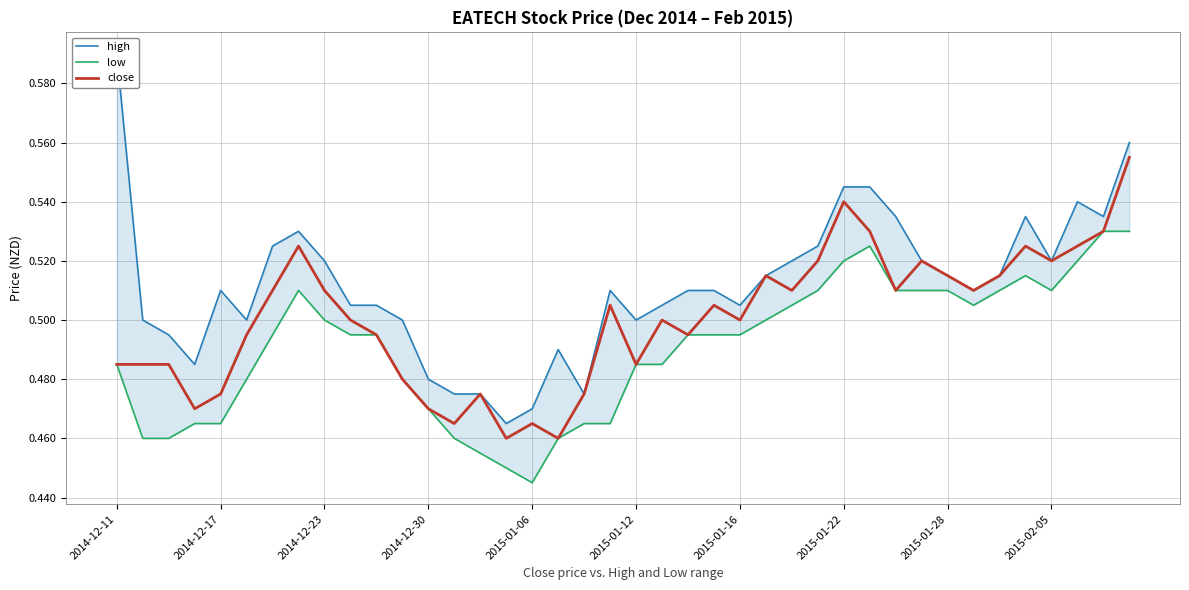

Which series has the largest range (max minus min)?

high